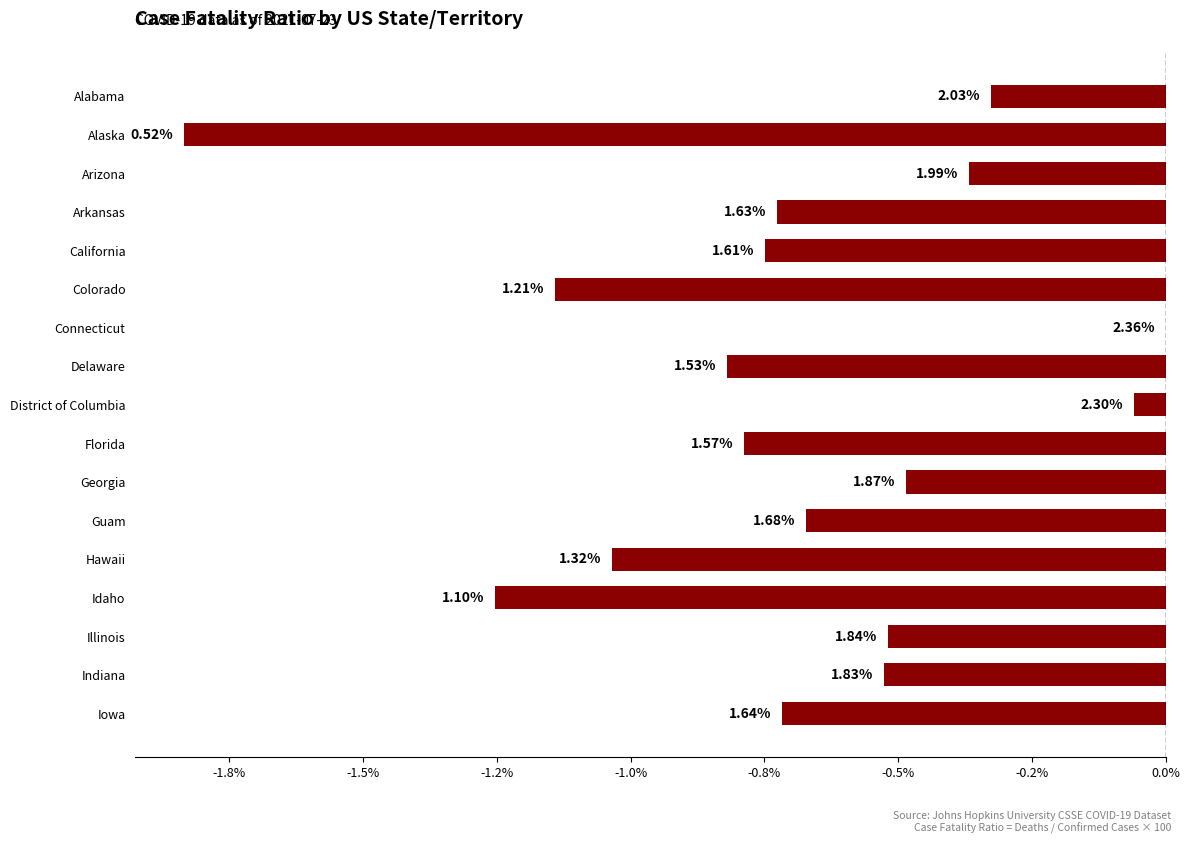

What is the average value?

-0.7